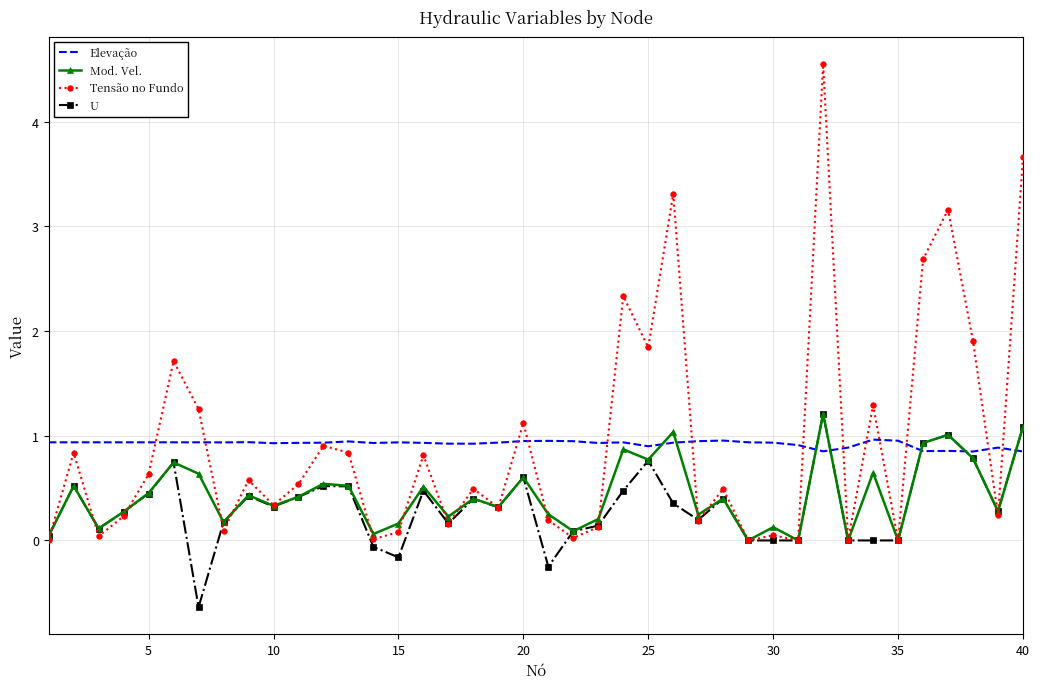

What is the difference between the maximum and second lowest values in the U series?

1.5